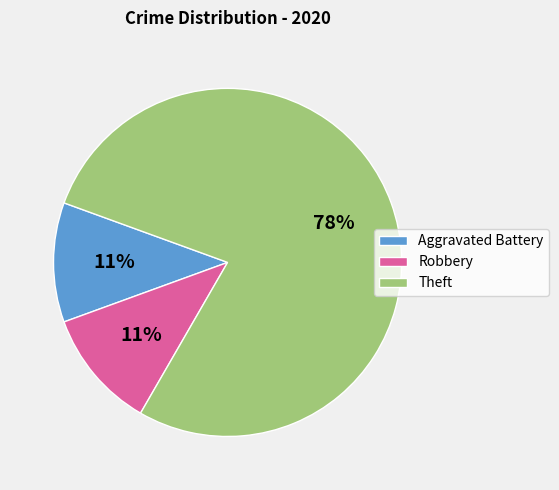

Between Robbery and Theft, which is larger?

Theft